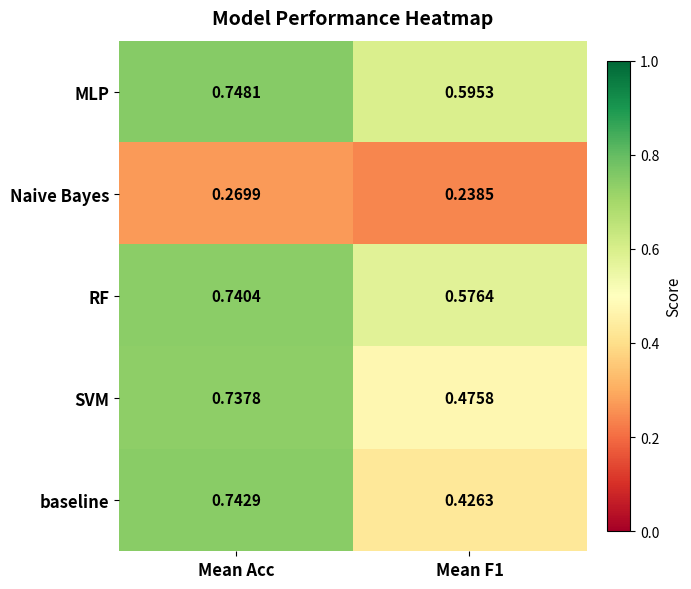

Which category has the highest value in the baseline series?

Mean Acc